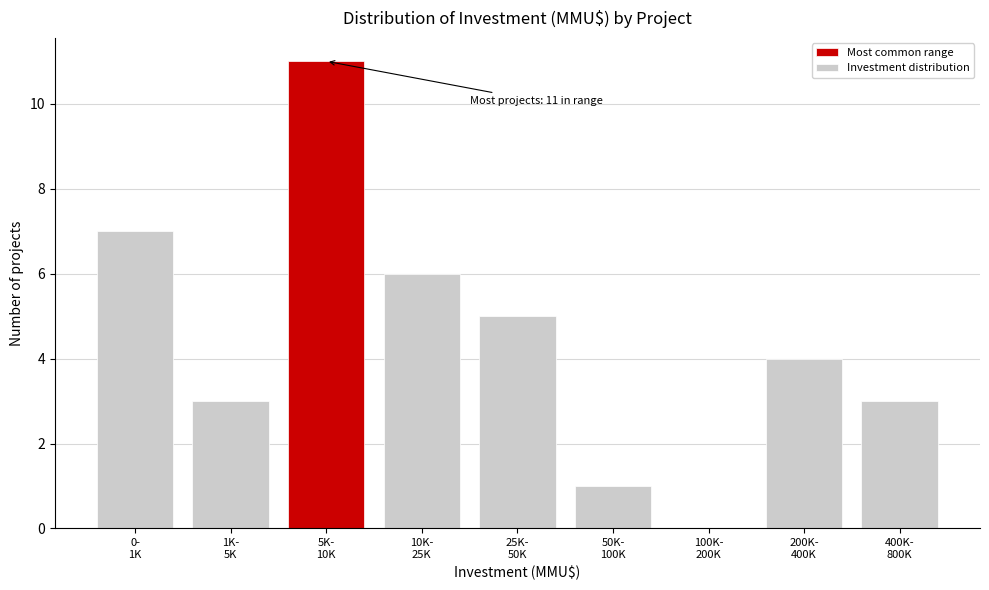

What is the sum of all values?

40